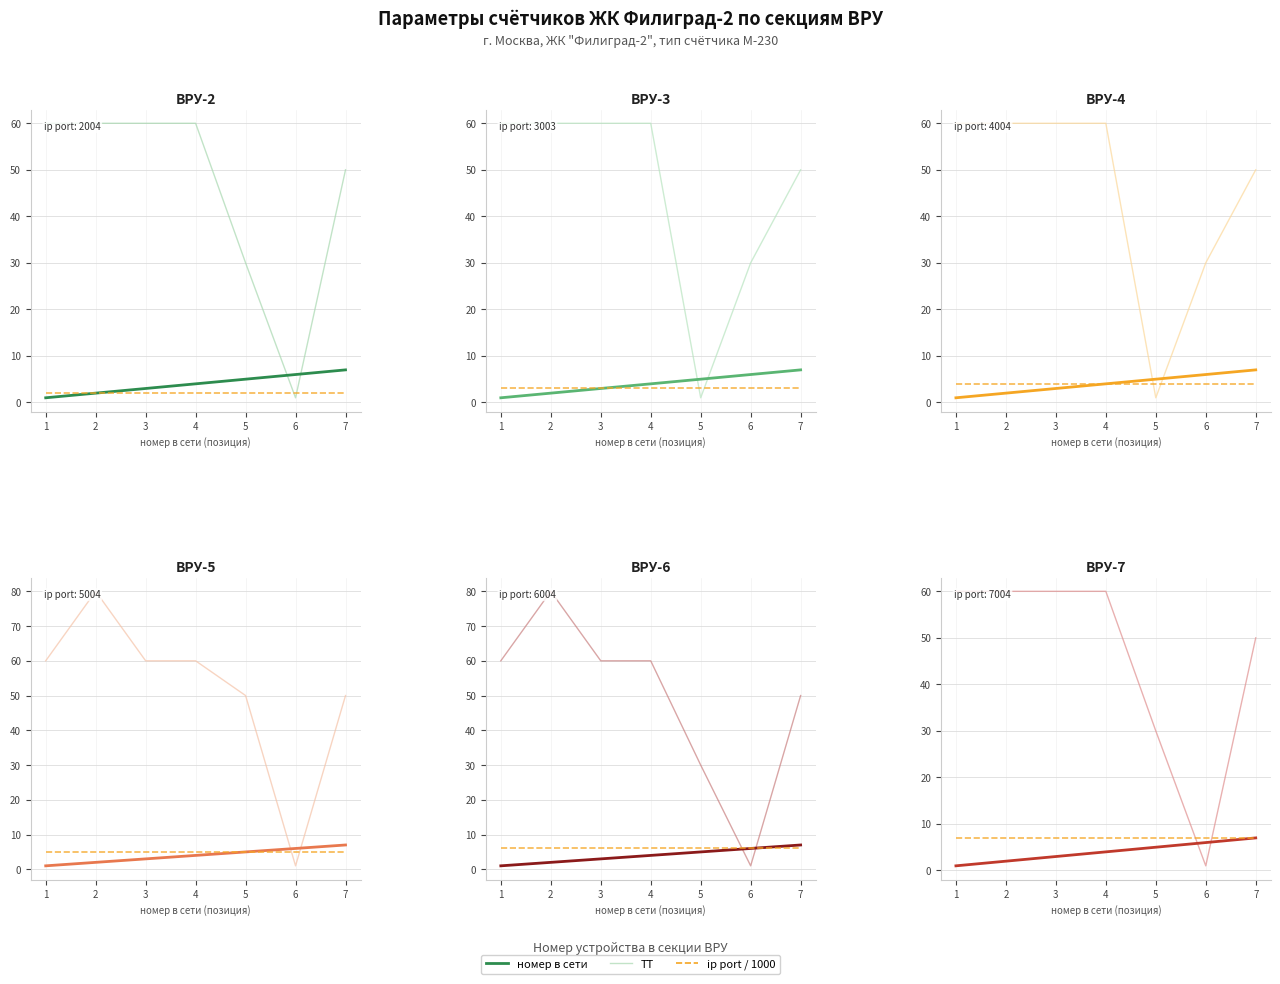

True or false: ip port / 1000 and номер в сети cross at least once.

False